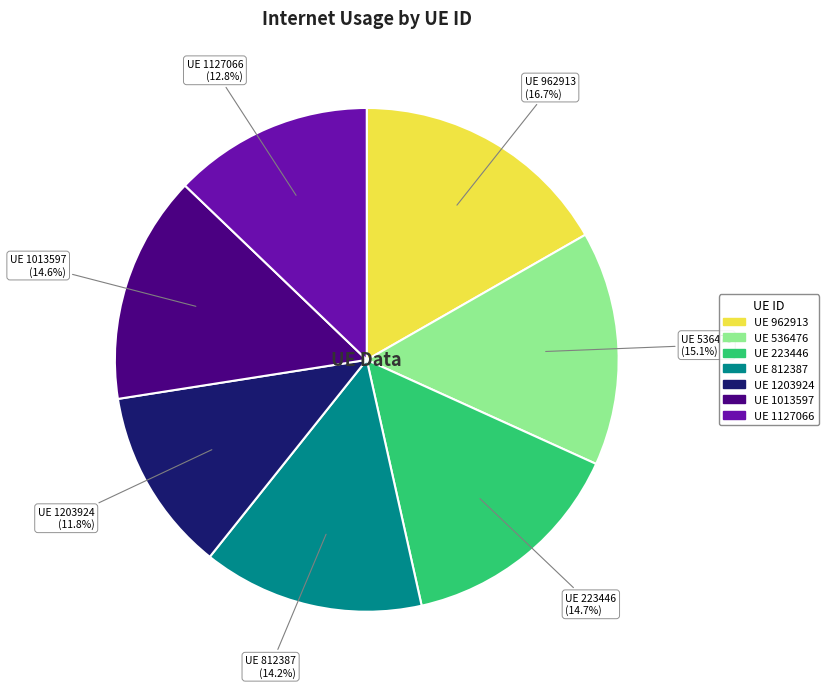

Is there any slice that represents more than half of the pie?

No